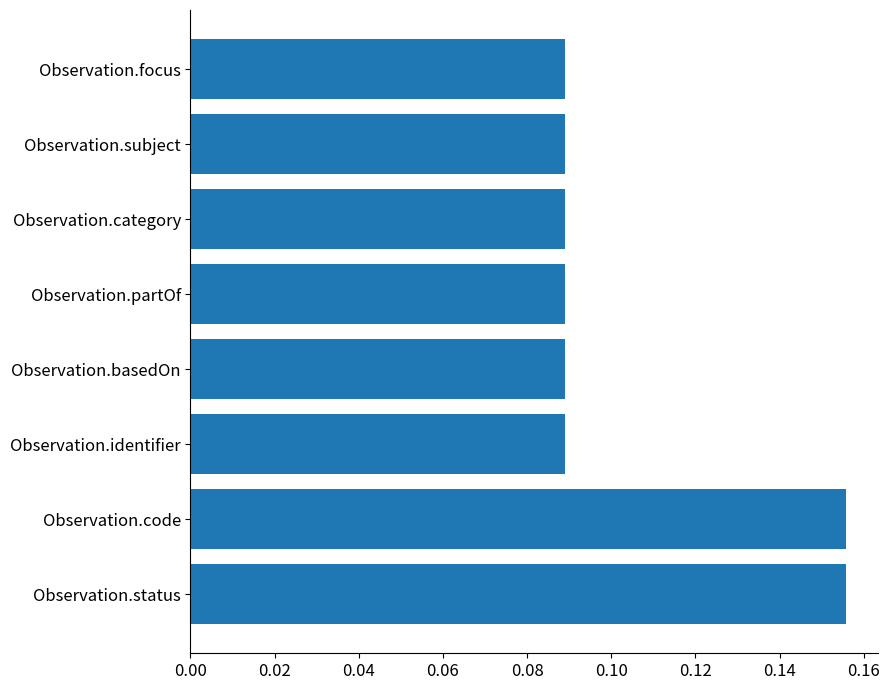

Count the values in the range 0 to 1.

8